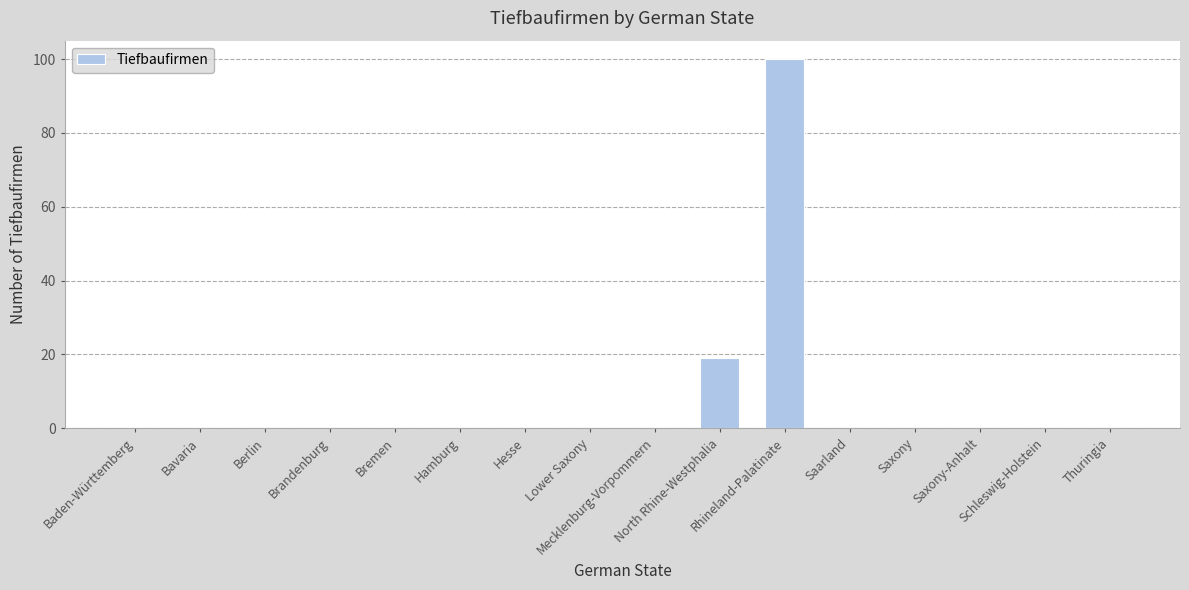

The value at Saxony-Anhalt is 31. True or false?

False